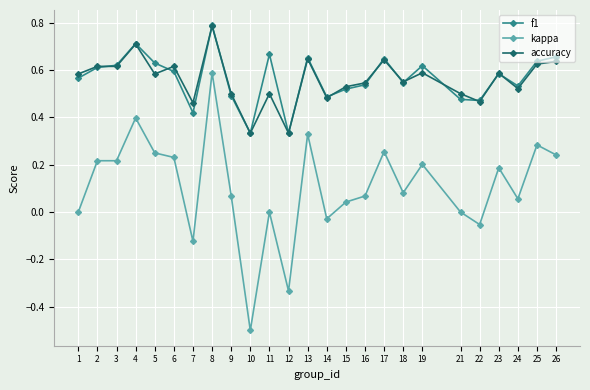

Which series has the largest range (max minus min)?

kappa